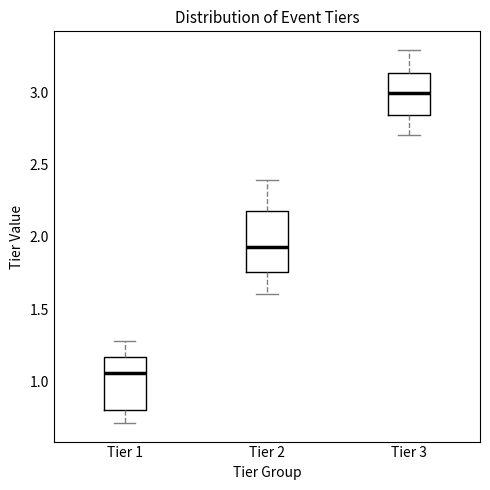

Reading left to right, transcribe this box plot: for each box, give where its median line is, the range the box spans, and where its two whiskers end, as read against the y-axis. The values are not printed on the chart, so give them approximately, as read against the axis.

Tier 1: median 1.05, box 0.80 to 1.15, whiskers 0.70 to 1.30
Tier 2: median 1.95, box 1.75 to 2.20, whiskers 1.60 to 2.40
Tier 3: median 3.00, box 2.85 to 3.15, whiskers 2.70 to 3.30